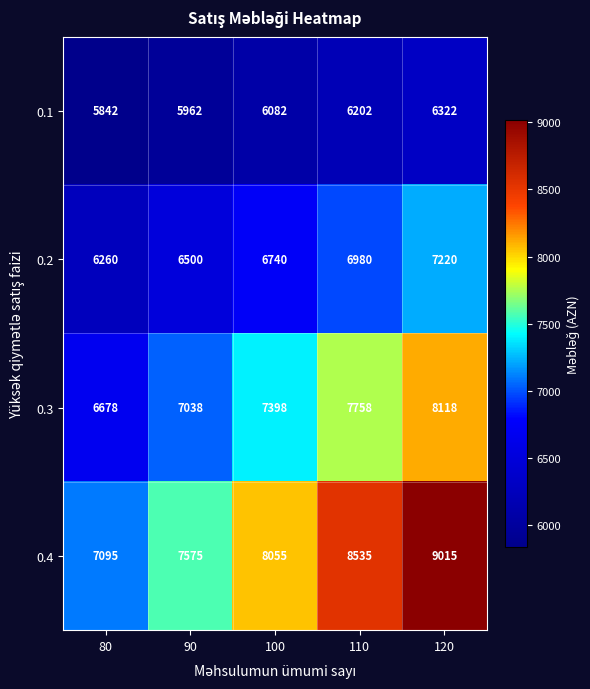

Reading left to right, list all the values displayed in this chart.

0.1: 80=5842	90=5962	100=6082	110=6202	120=6322
0.2: 80=6260	90=6500	100=6740	110=6980	120=7220
0.3: 80=6678	90=7038	100=7398	110=7758	120=8118
0.4: 80=7095	90=7575	100=8055	110=8535	120=9015